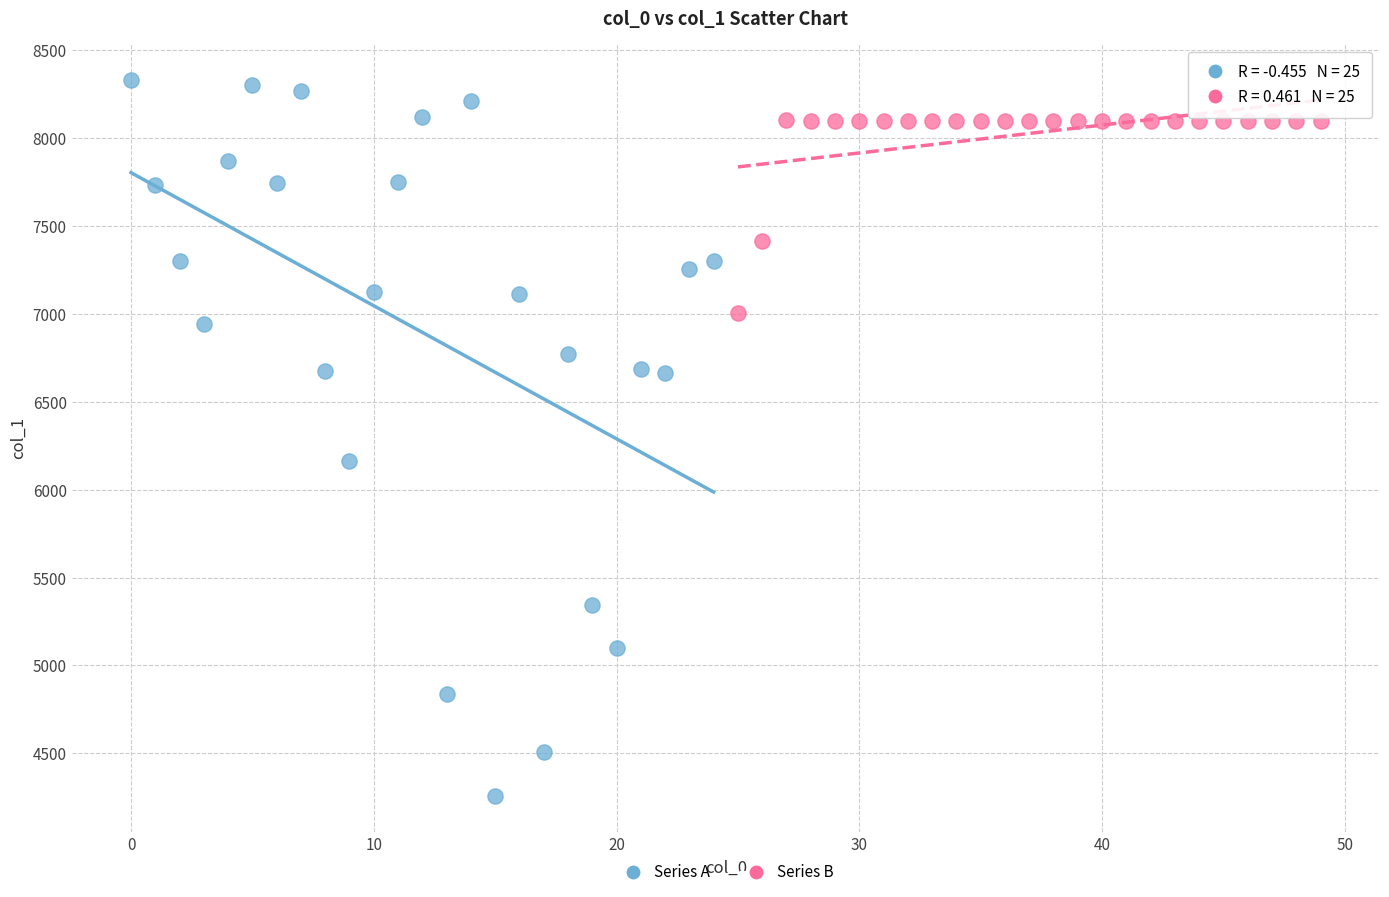

Which series has the widest spread of Y values?

Series A